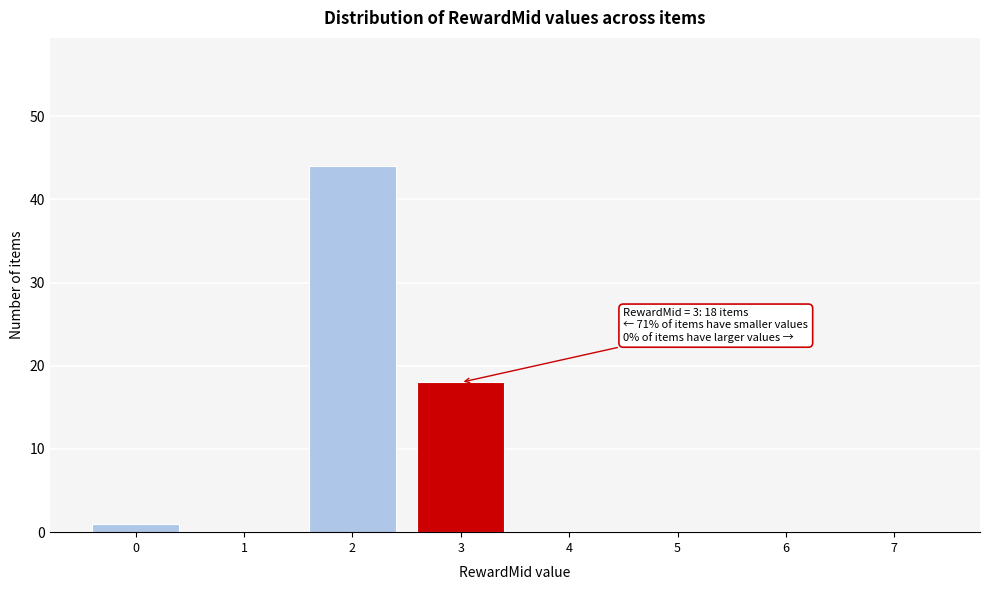

Reading left to right, transcribe all the data shown in this chart.

0=1	1=0	2=44	3=18	4=0	5=0	6=0	7=0